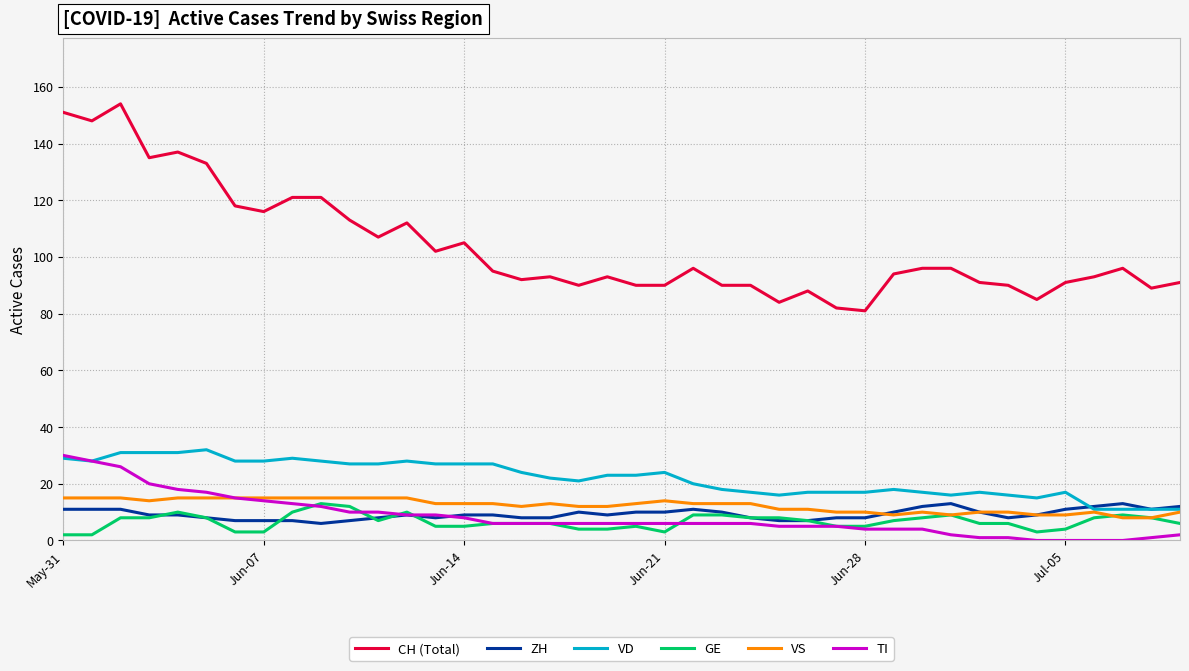

Which series has the largest total across all categories?

CH (Total)